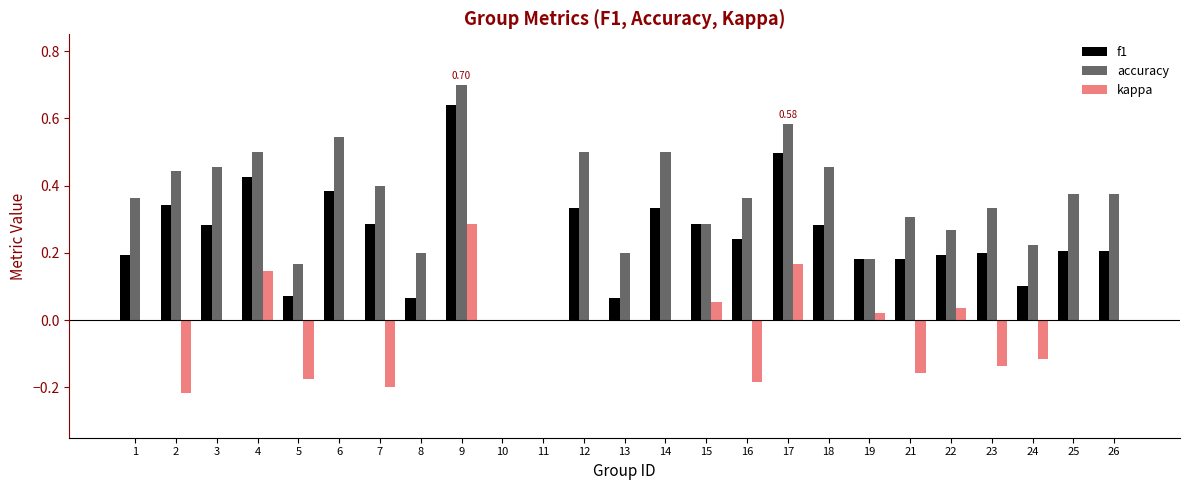

How many categories are shown in the chart?

25